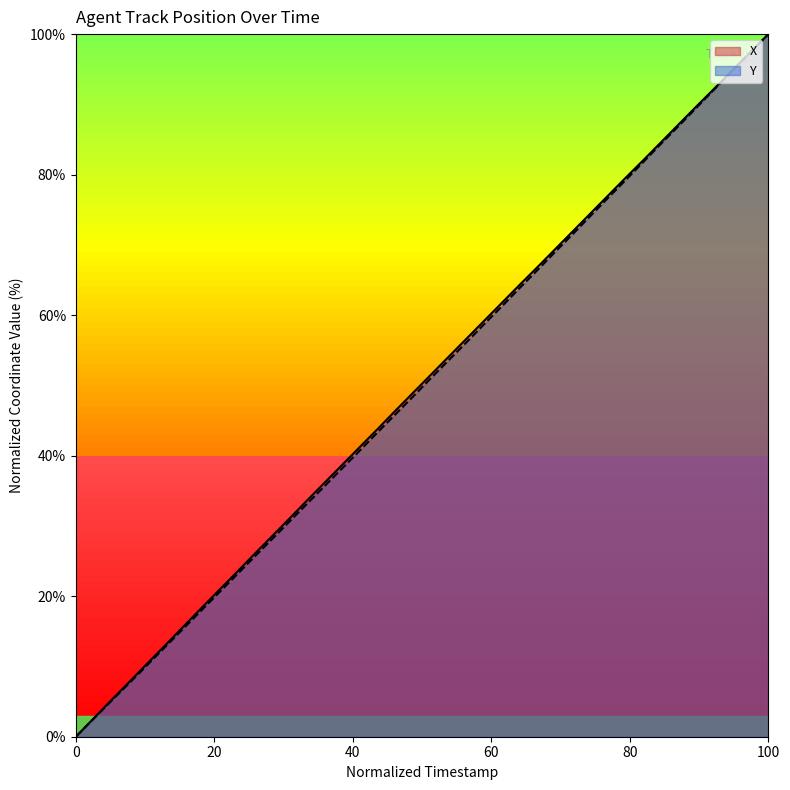

At how many categories does at least one series exceed 38?

25